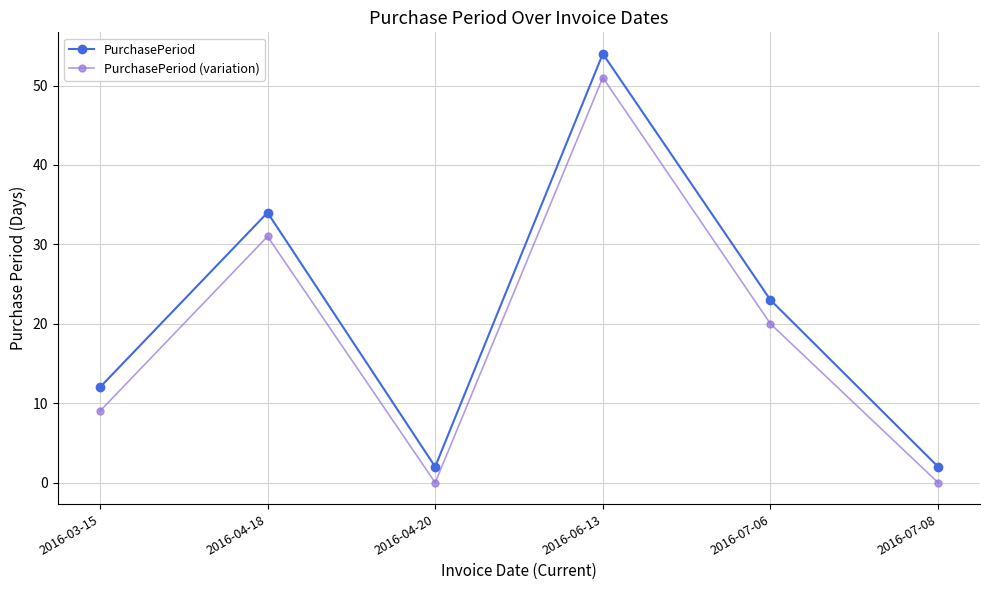

What is the total value across all series at 2016-07-08?

2